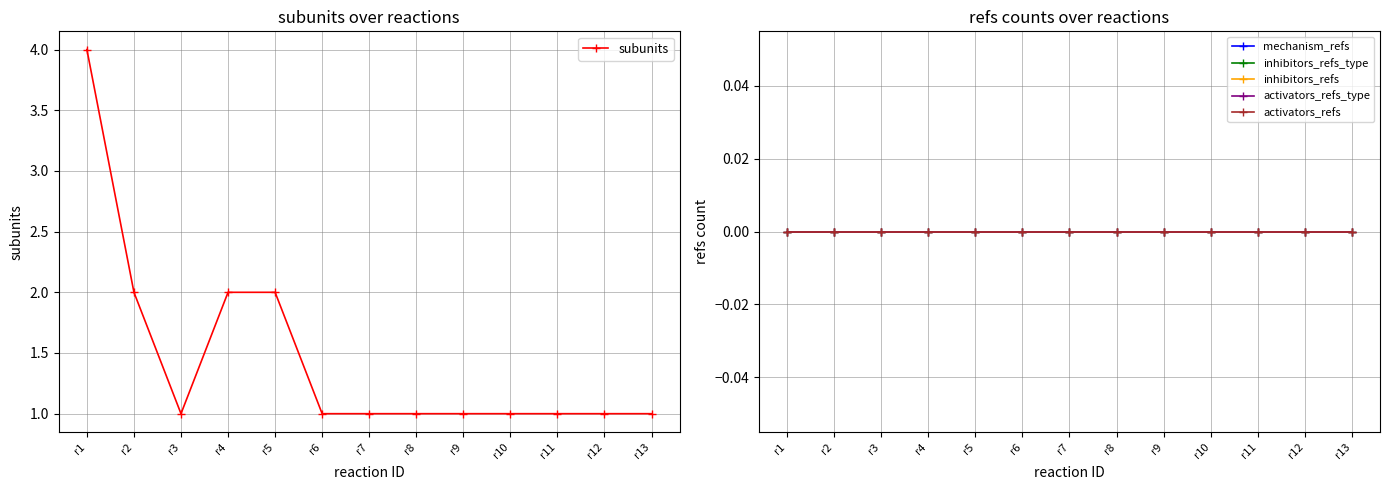

At which label is activators_refs closest to 0?

r1